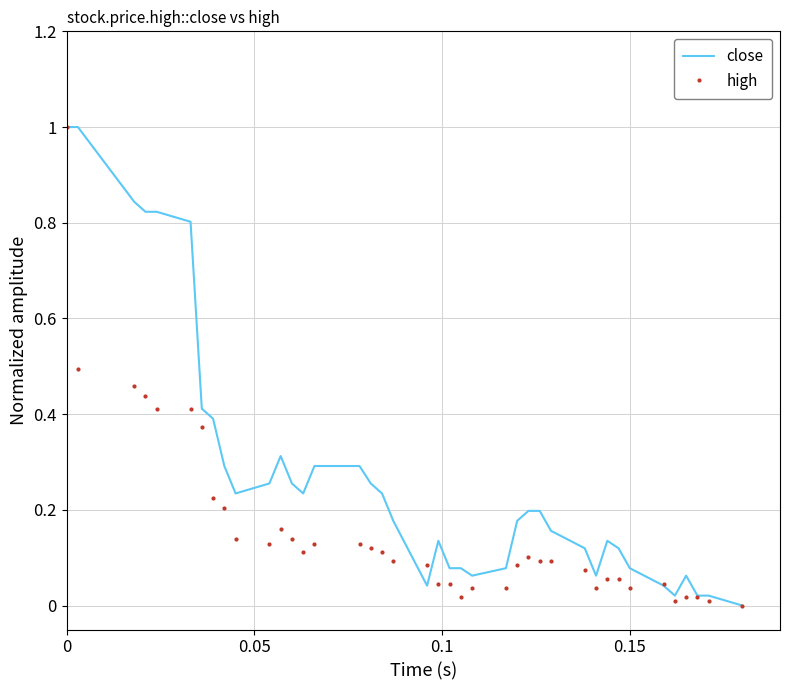

How many series are shown in this chart?

2